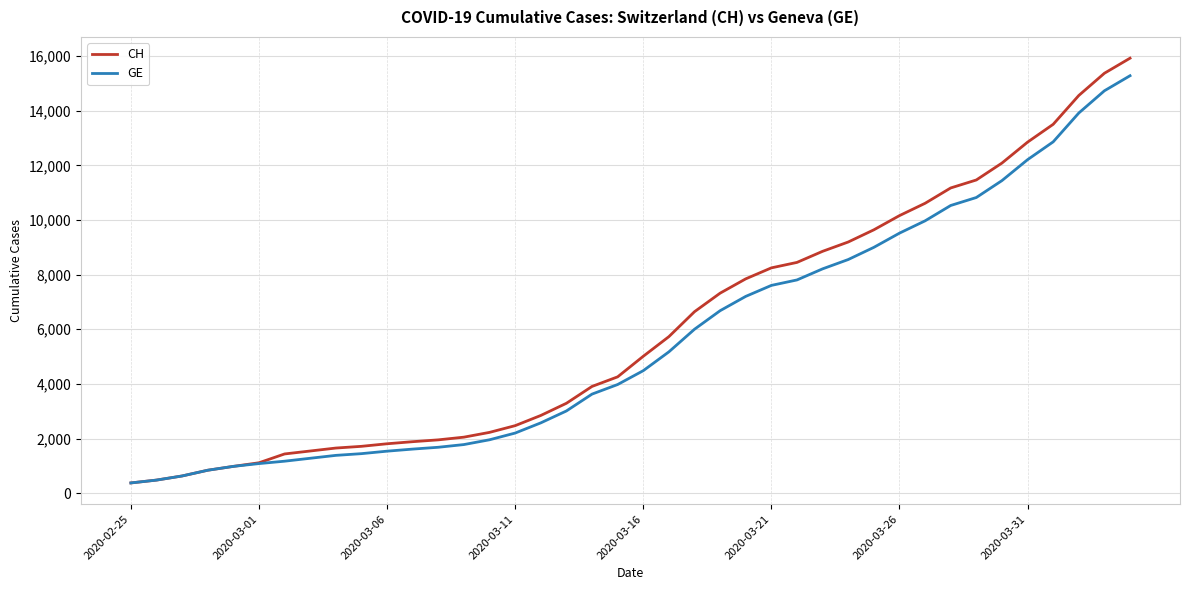

What is the minimum value shown in the chart?

375